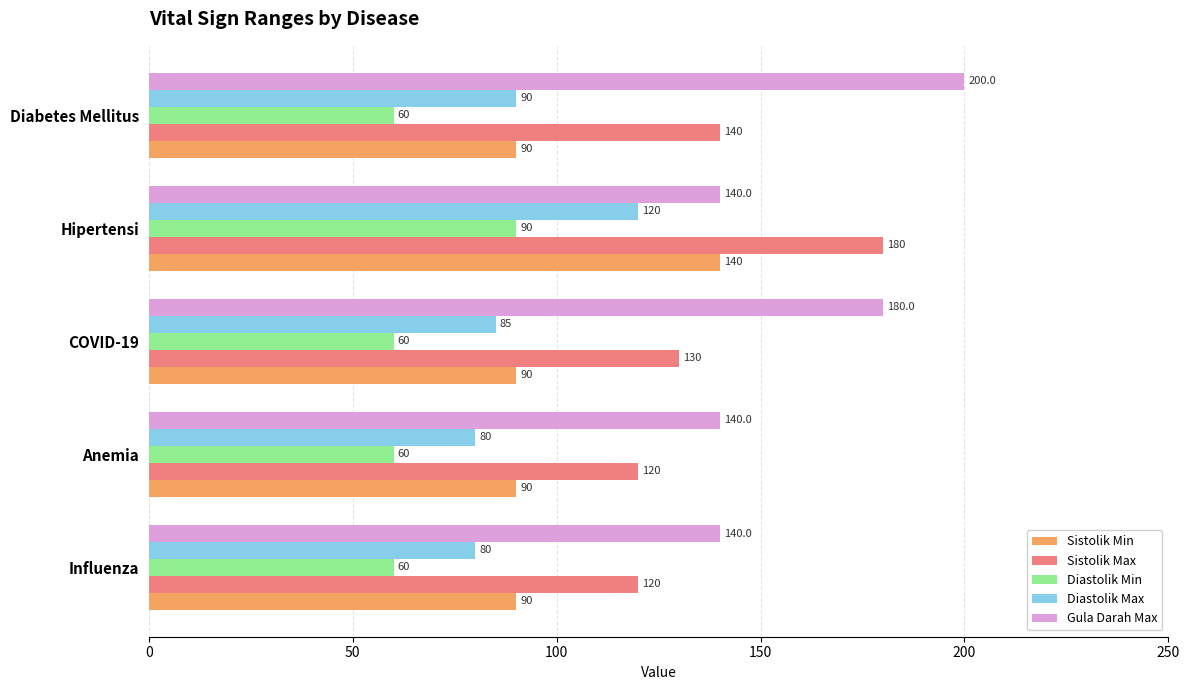

What is the minimum value shown in the chart?

60